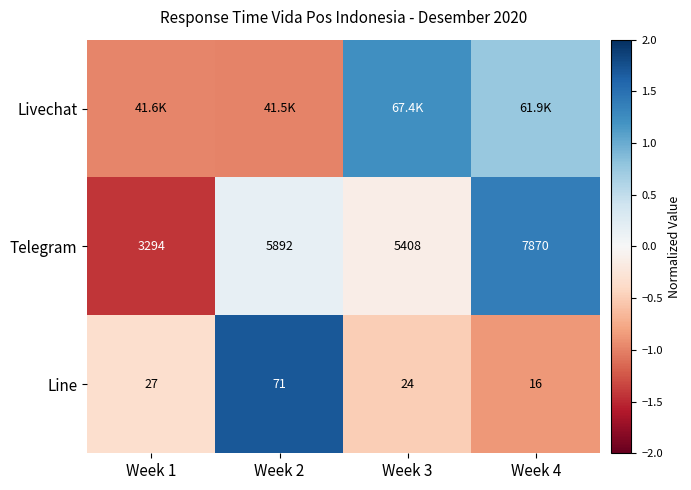

How many values in the Telegram series are below 5892?

2